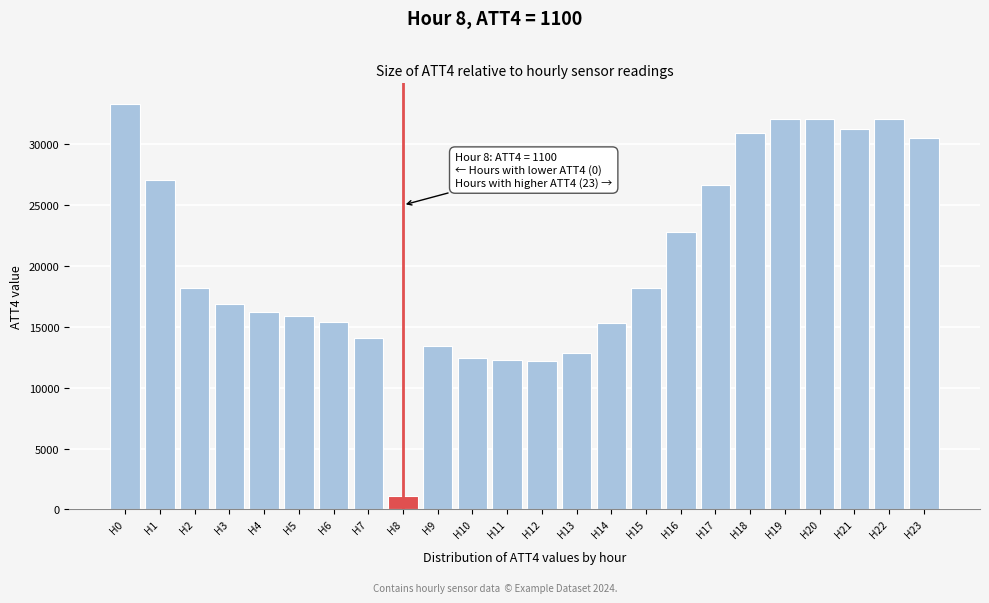

What is the sum of all values?

492700